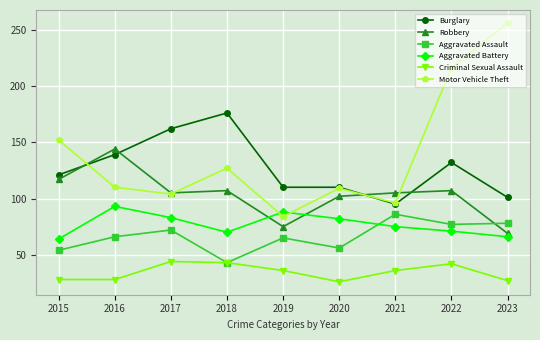

Which series has the largest range (max minus min)?

Motor Vehicle Theft